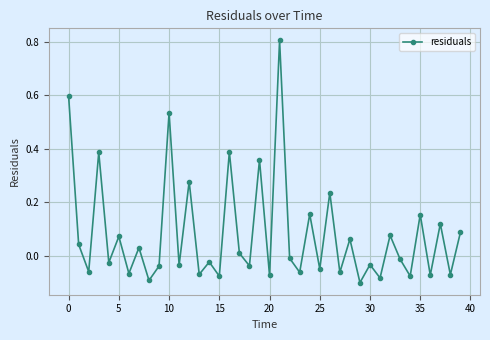

What is the sum of all values?

3.2